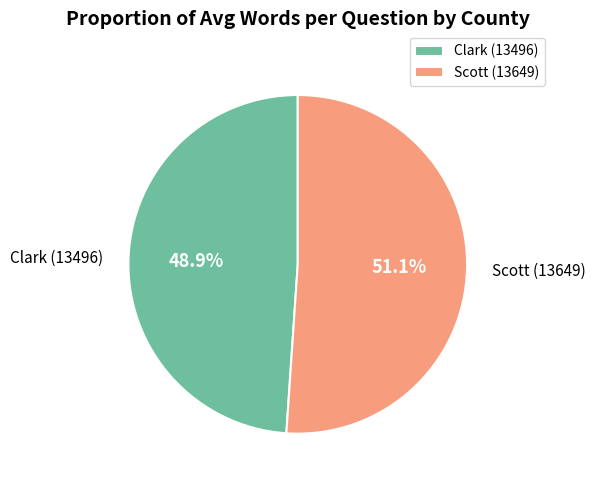

Which slice is the largest?

Scott (13649)